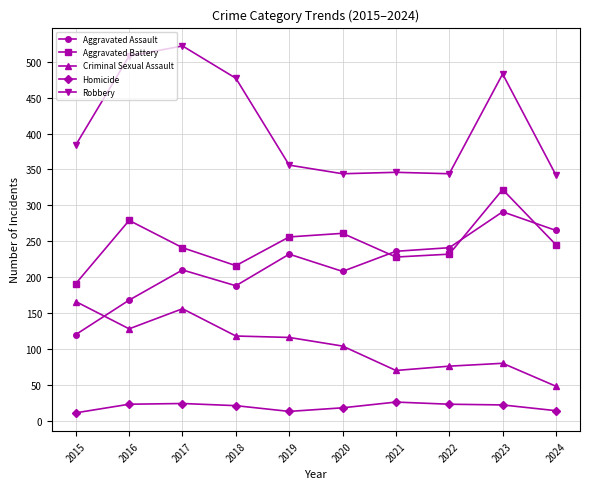

Where is the first local minimum for Aggravated Assault?

2018